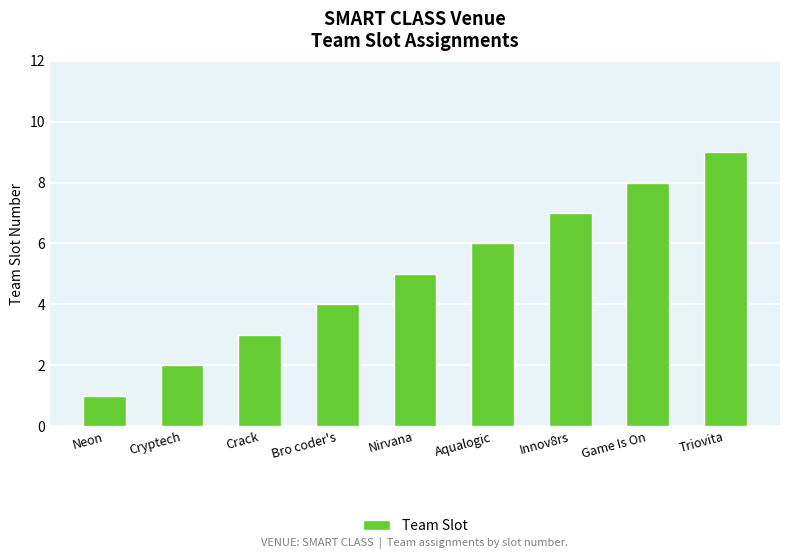

What position from the right is Cryptech?

8